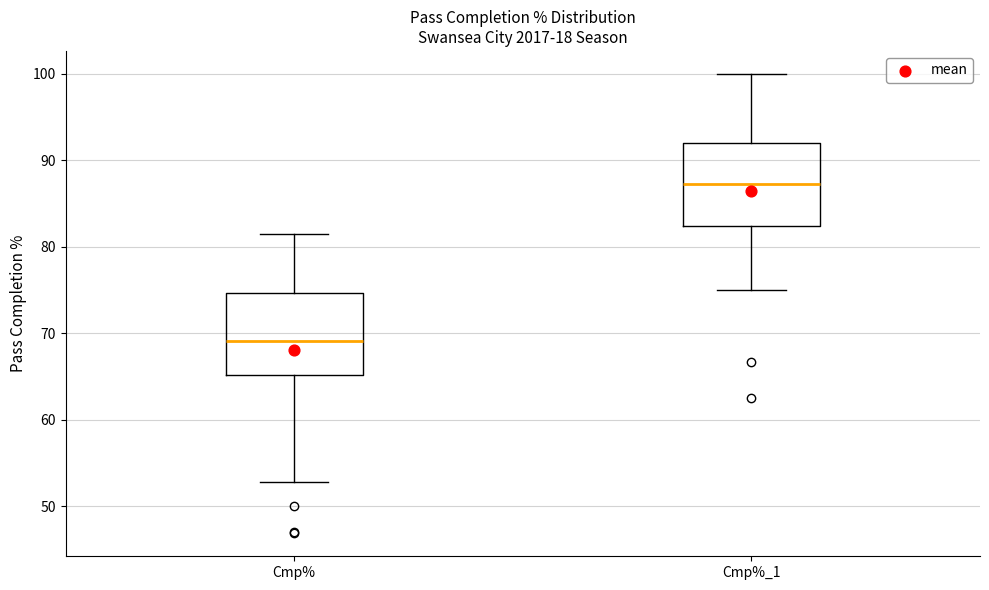

Which box has the highest median line?

Cmp%_1